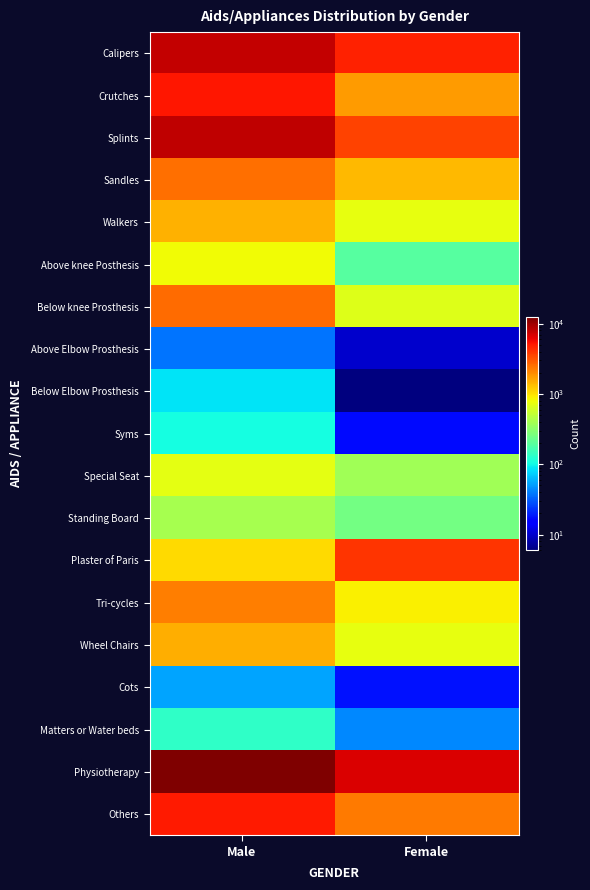

What is the minimum value shown in the chart?

6